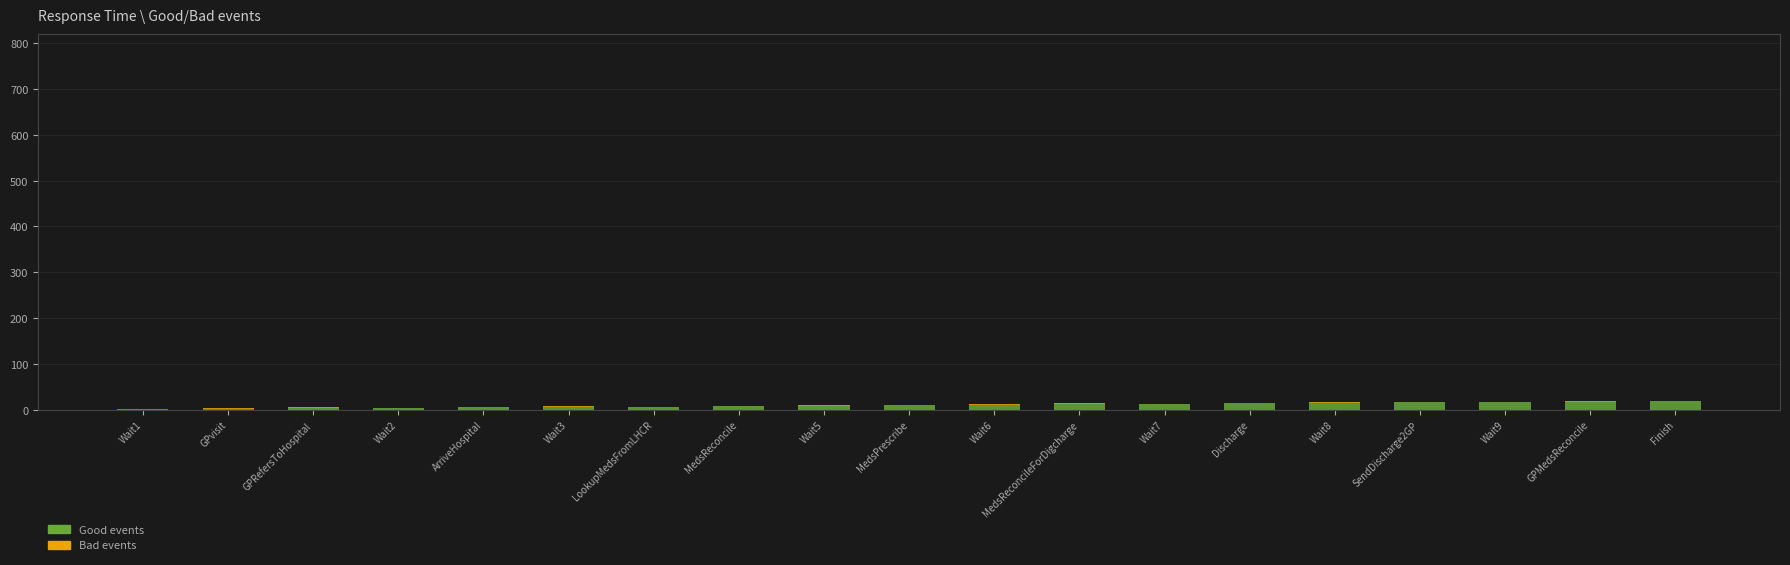

What is the maximum value for Good events?

19